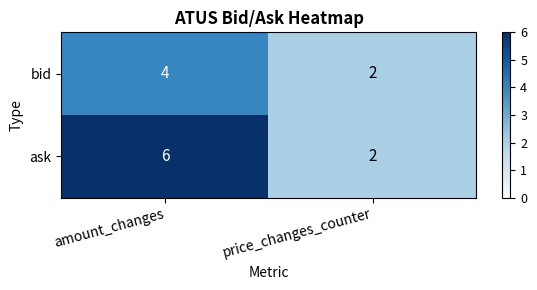

At which category is the sum across all series the highest?

amount_changes